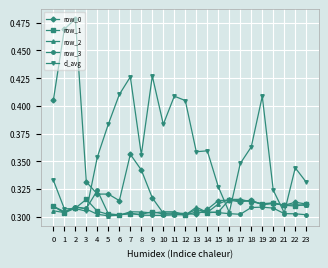

What is the difference between the maximum and minimum values in the row_0 series?

0.2